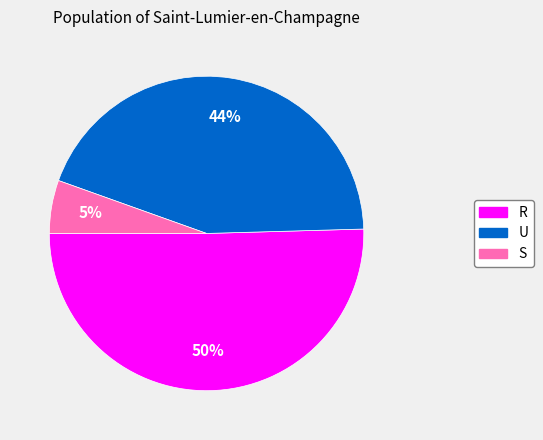

Which category has the smallest portion of the pie?

S